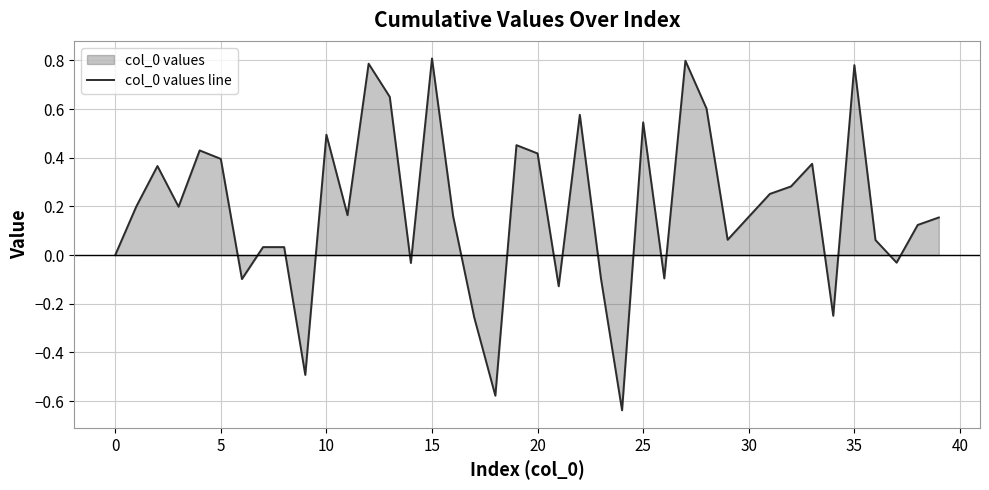

True or false: the data has more than 2 interior local peaks.

True